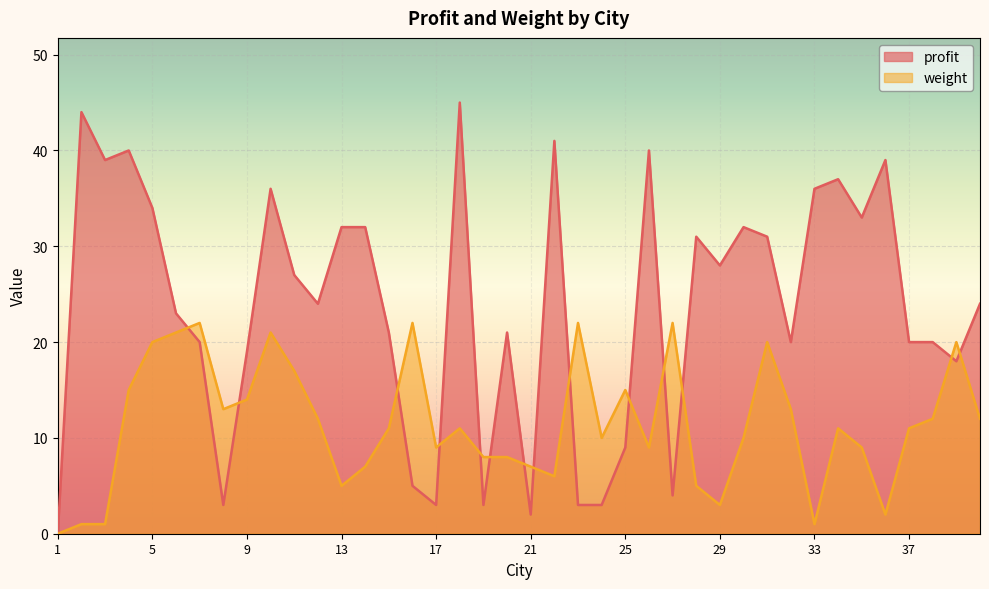

True or false: profit has a value of 27 at 11.

True